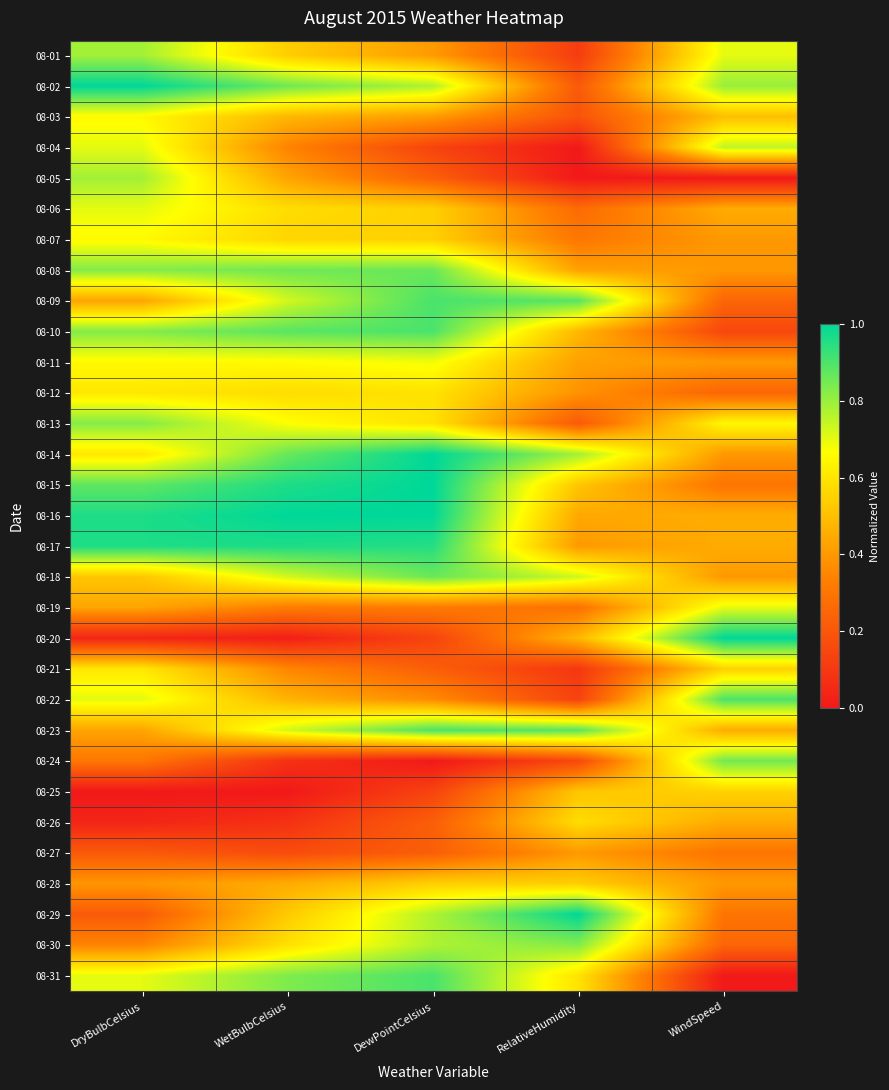

Which category has the lowest value across all series?

RelativeHumidity